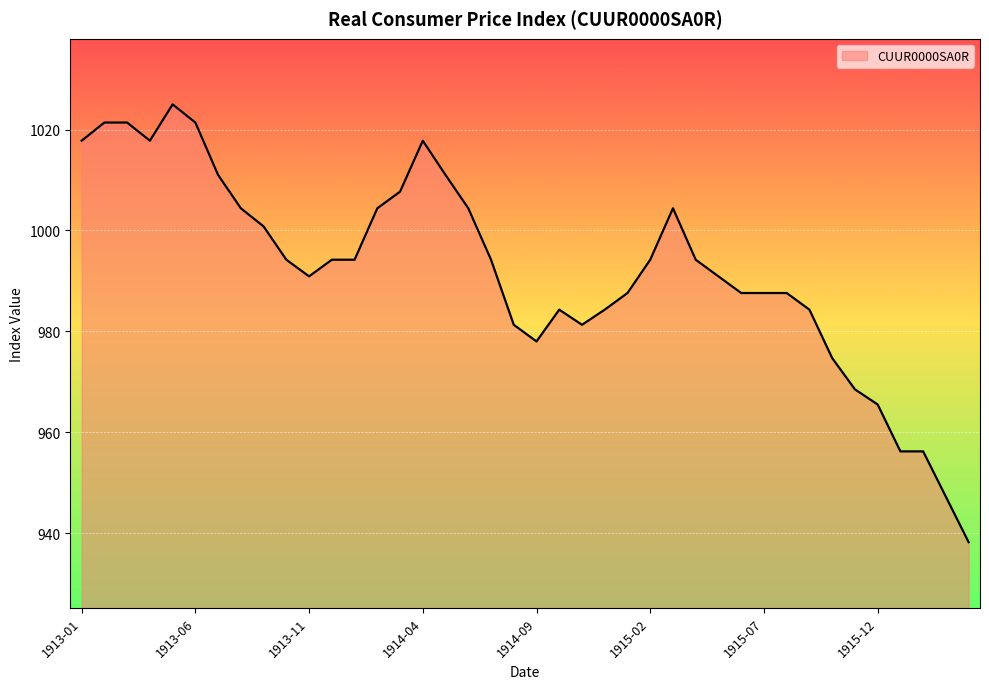

Reading right to left, transcribe all the data shown in this chart.

938.2	947.2	956.2	956.2	965.5	968.5	974.7	984.3	987.6	987.6	987.6	990.9	994.2	1004.4	994.2	987.6	984.3	981.3	984.3	978.0	981.3	994.2	1004.4	1011.0	1017.8	1007.7	1004.4	994.2	994.2	990.9	994.2	1000.8	1004.4	1011.0	1021.4	1025.0	1017.8	1021.4	1021.4	1017.8